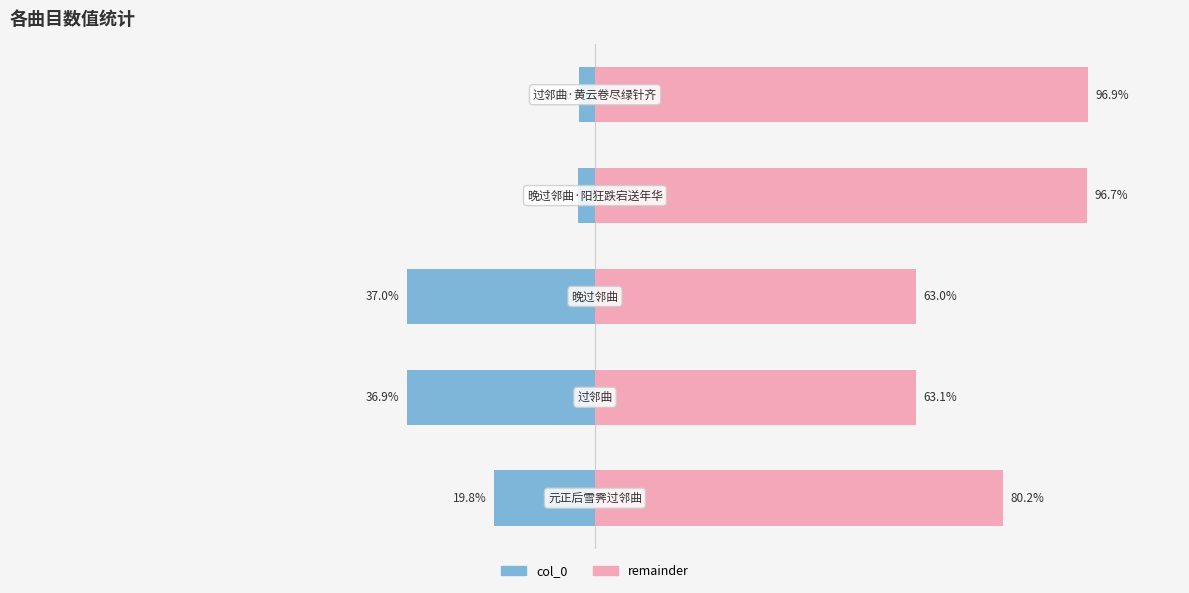

What is the value of the remainder bar at the 5th from the left?

96.9